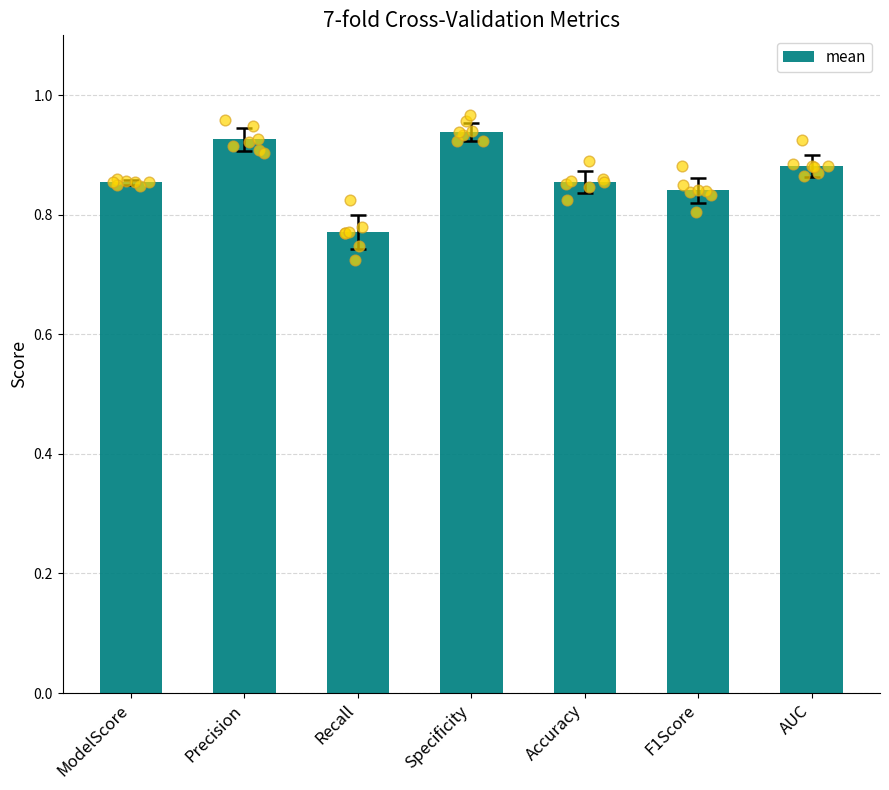

What is the change in value from Precision to Accuracy?

-0.1